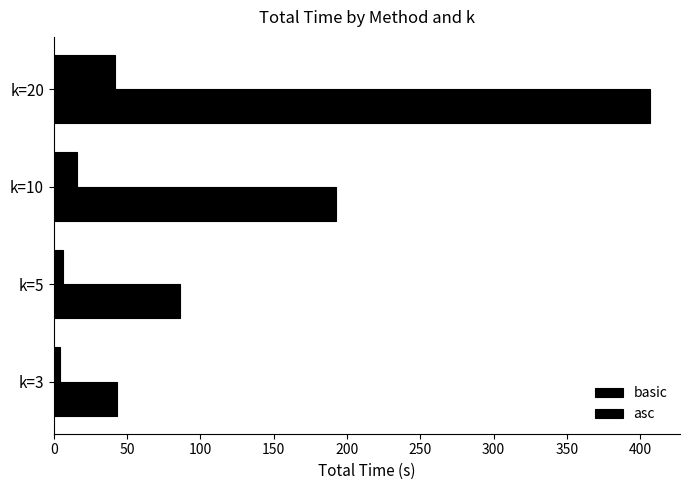

What is the maximum value shown in the chart?

406.8